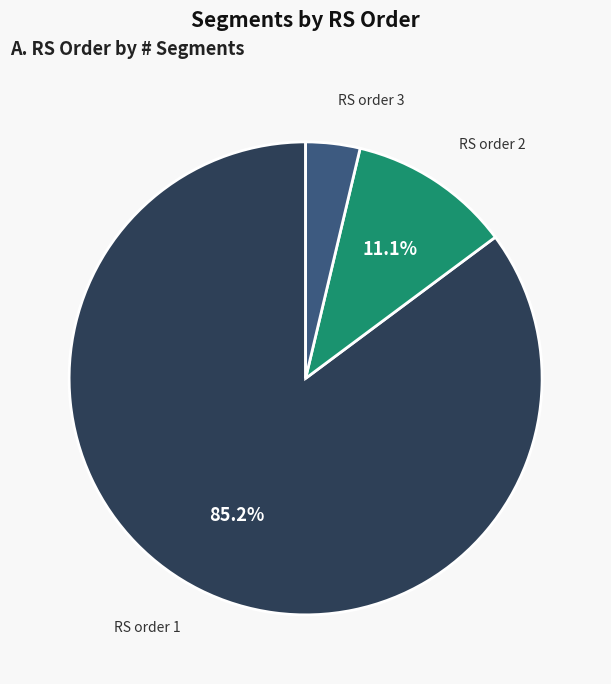

Between RS order 3 and RS order 2, which is larger?

RS order 2